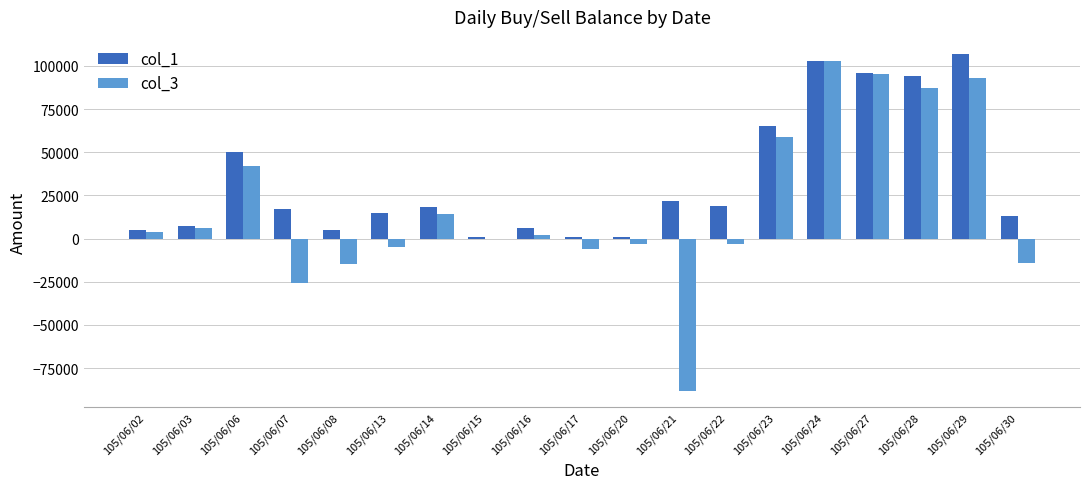

Which series changed the most between 105/06/29 and 105/06/30?

col_3